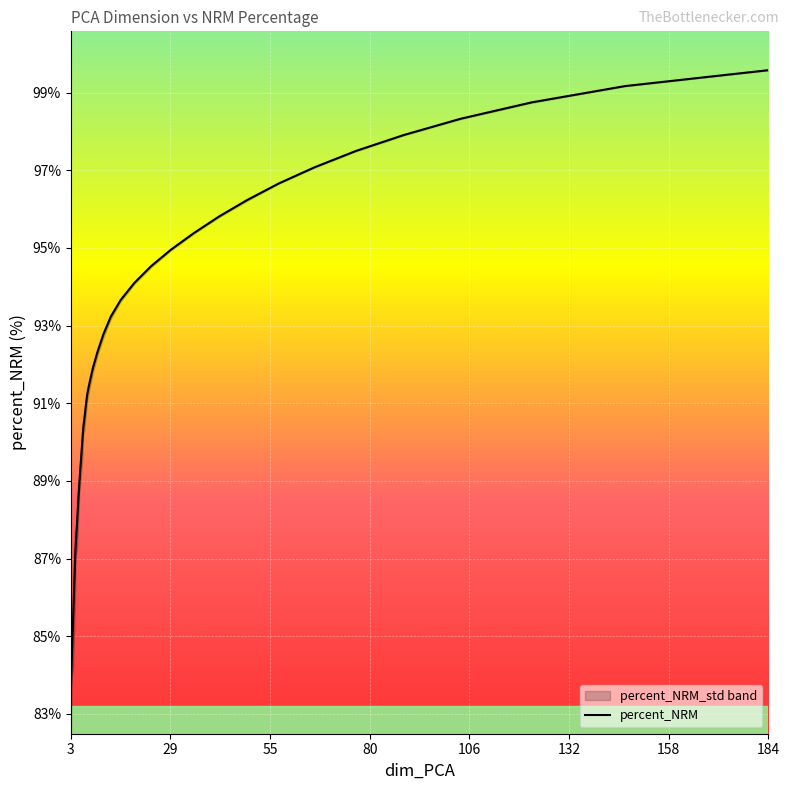

Reading left to right, what are all the values shown in this chart?

83.5	84.3	84.4	84.4	84.4	84.4	85.4	86.8	87.3	87.3	87.3	87.3	88.0	89.0	89.0	89.1	90.1	90.4	90.6	91.2	91.5	91.9	92.3	92.8	93.2	93.7	94.1	94.5	95.0	95.4	95.8	96.2	96.7	97.1	97.5	97.9	98.3	98.8	99.2	99.6